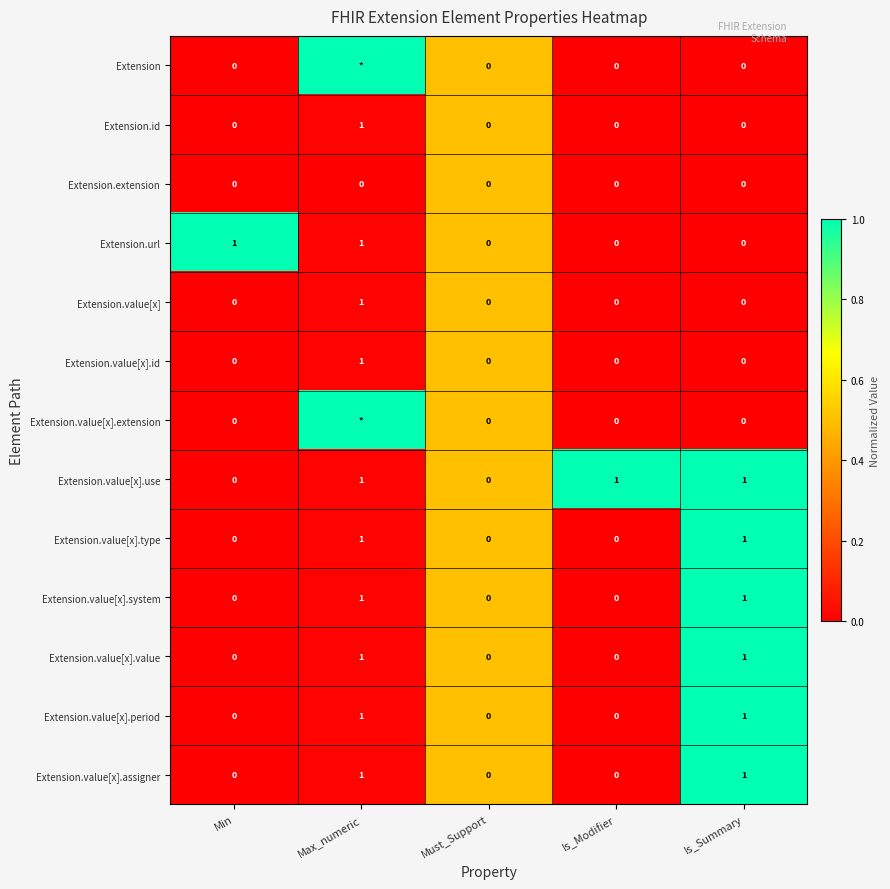

How many distinct data groups are displayed?

13